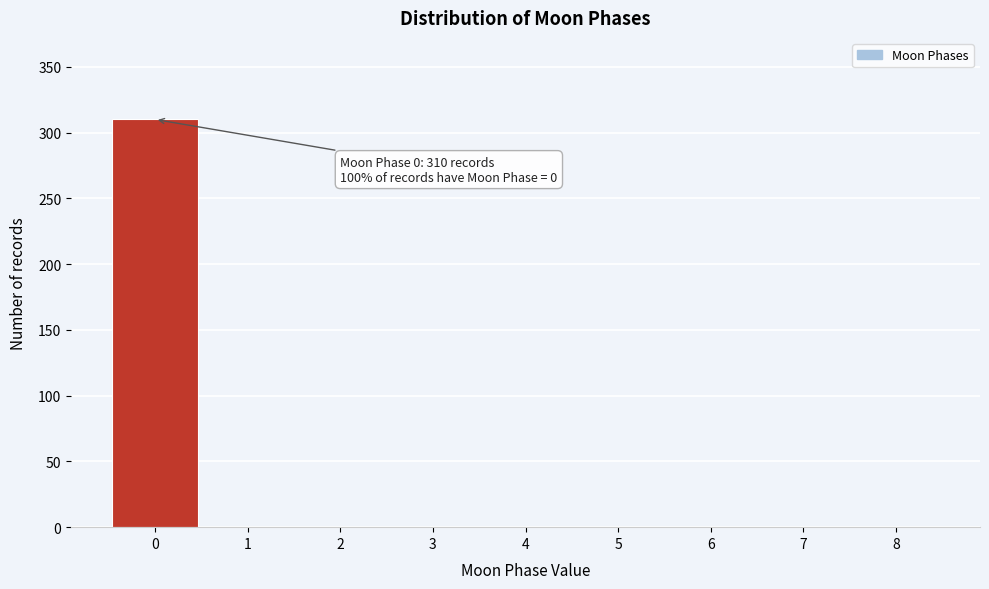

Which range on the x-axis has the tallest bar?

-0.5 to 0.5